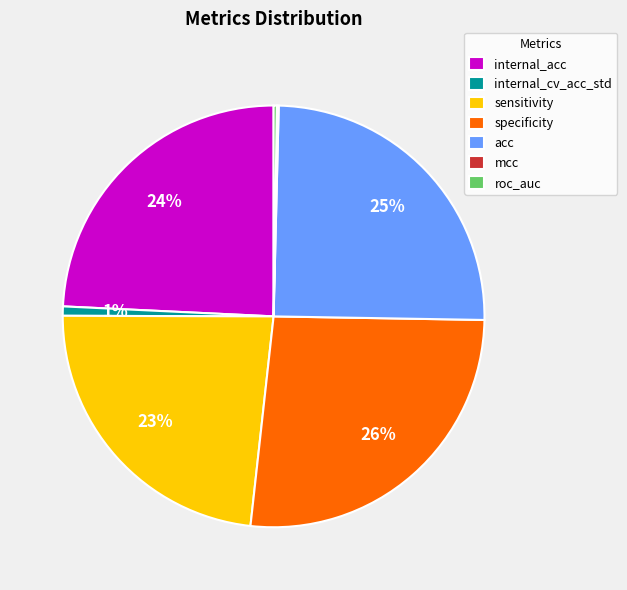

Does acc represent more than half of the total?

No